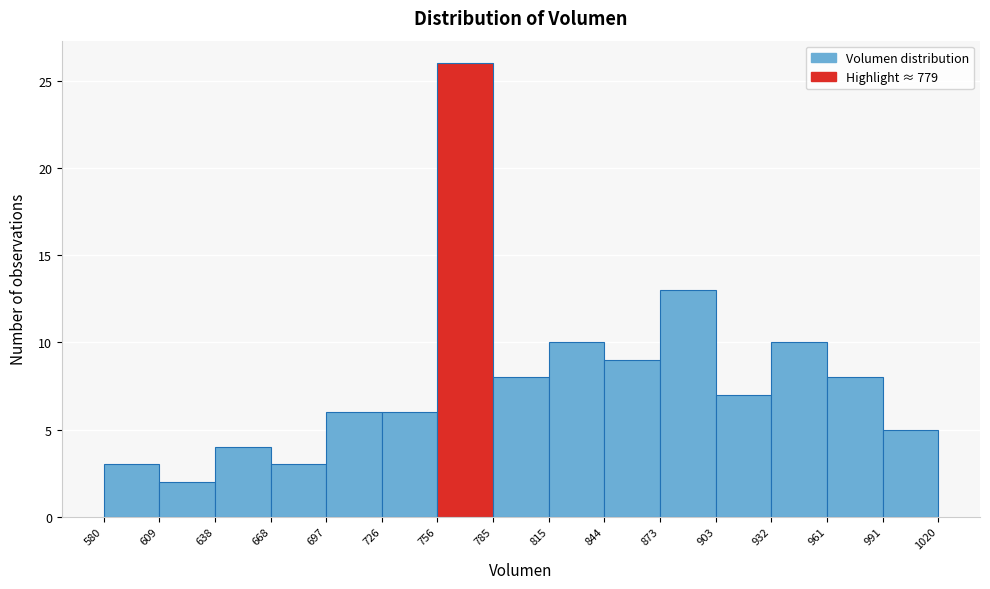

Which range on the x-axis has the tallest bar?

756 to 785